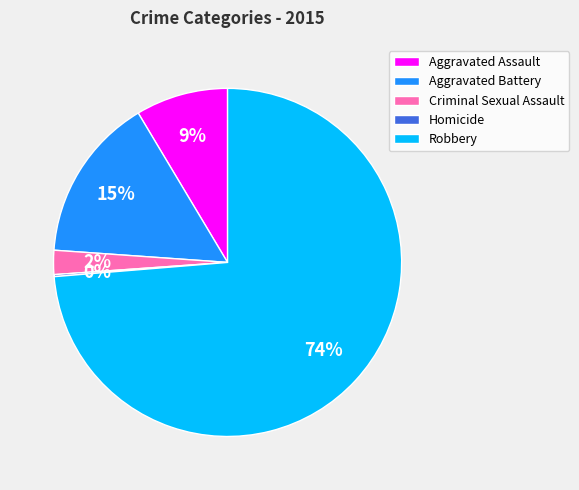

What is the largest slice in the pie chart?

Robbery